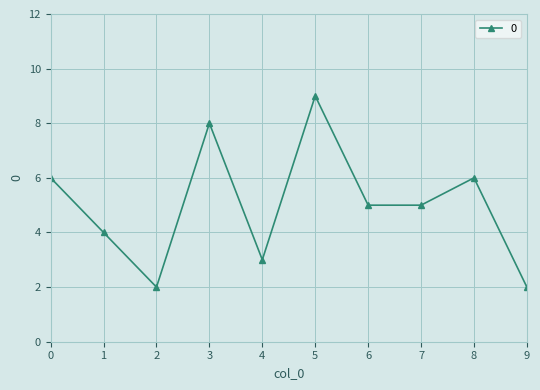

Where is the first local minimum?

2